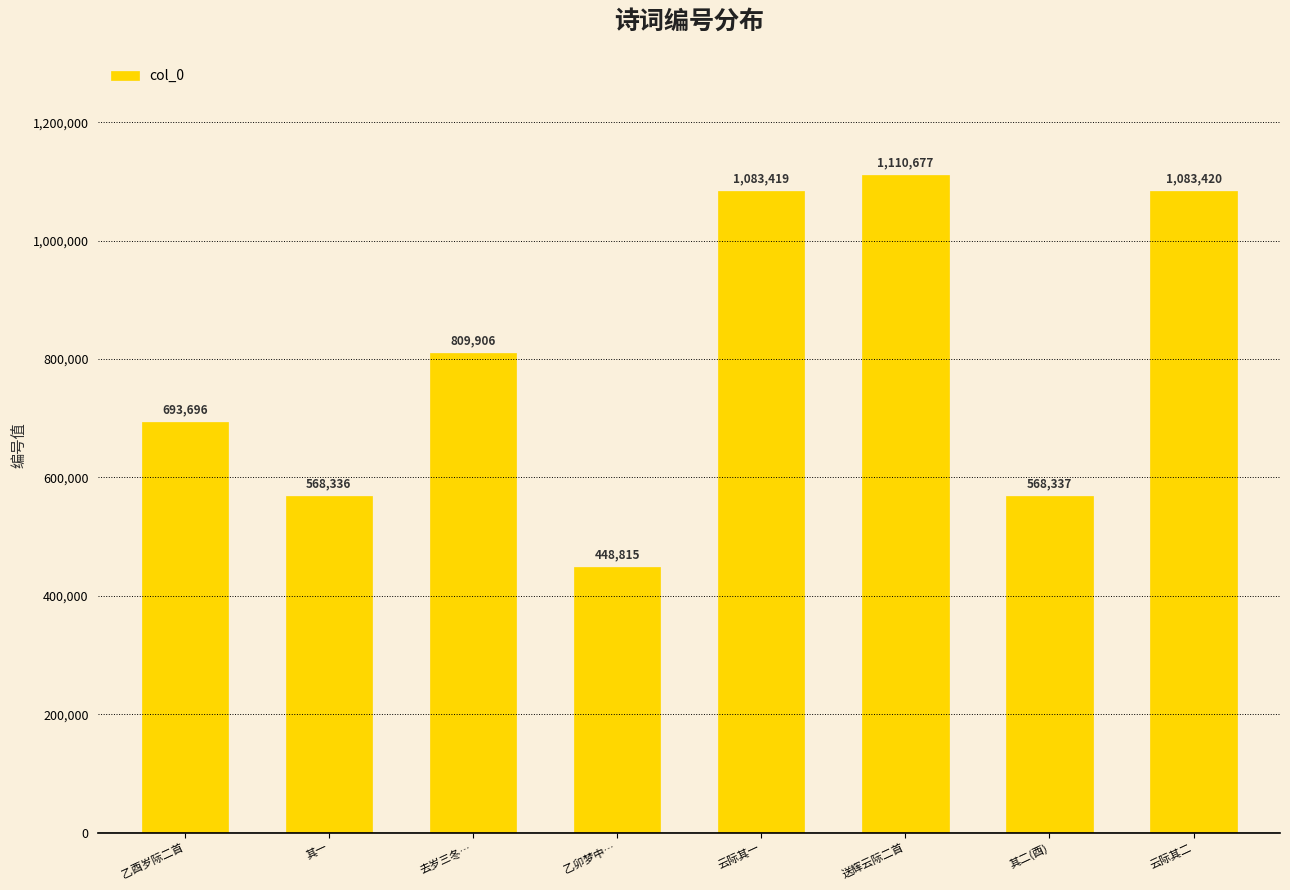

Does the chart contain any negative values?

No